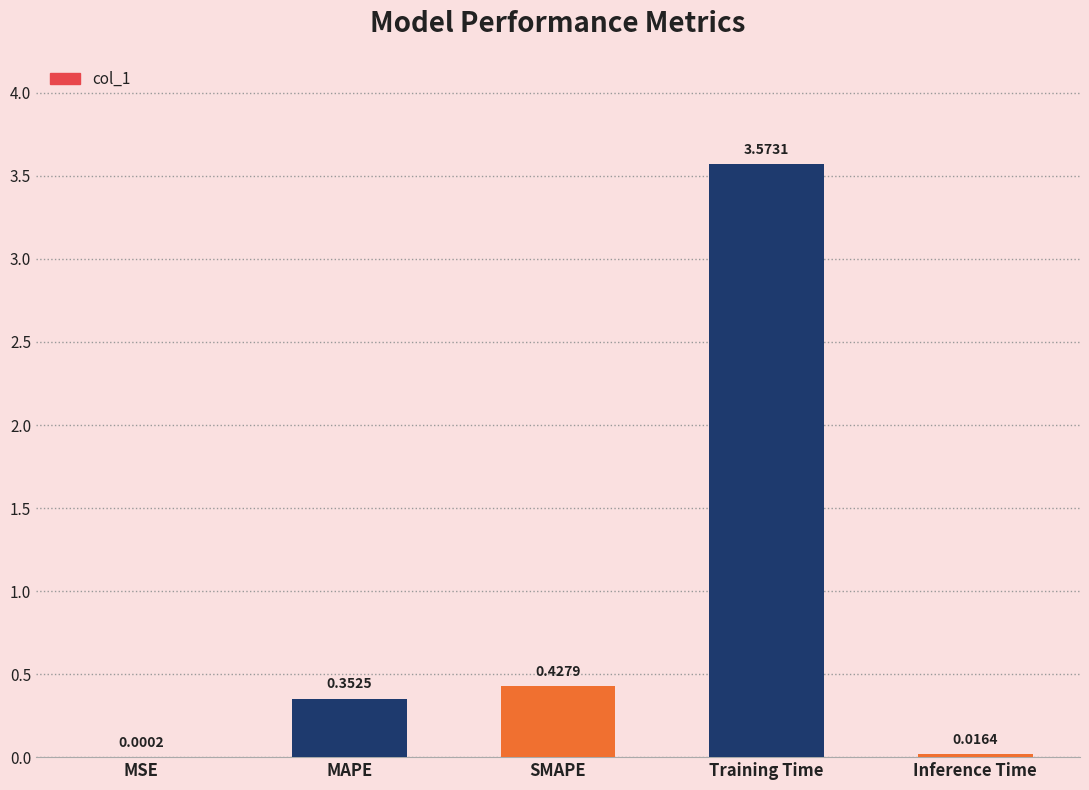

Which category has the highest value across all series?

Training Time